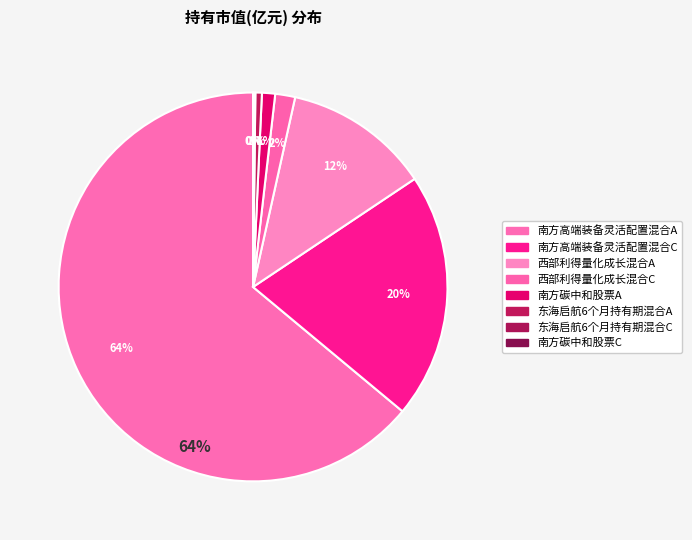

How much of the chart is everything except 东海启航6个月持有期混合A?

99.5%